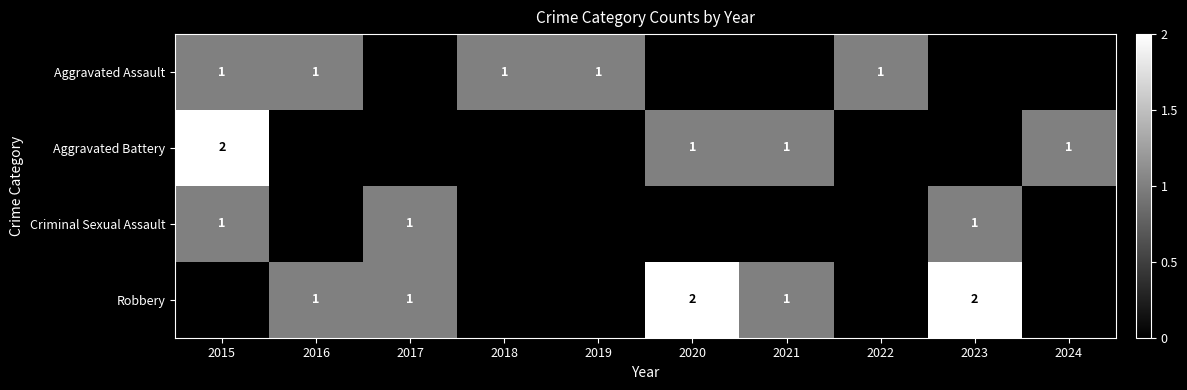

What is the sum of the Robbery values at 2021 and 2023?

3